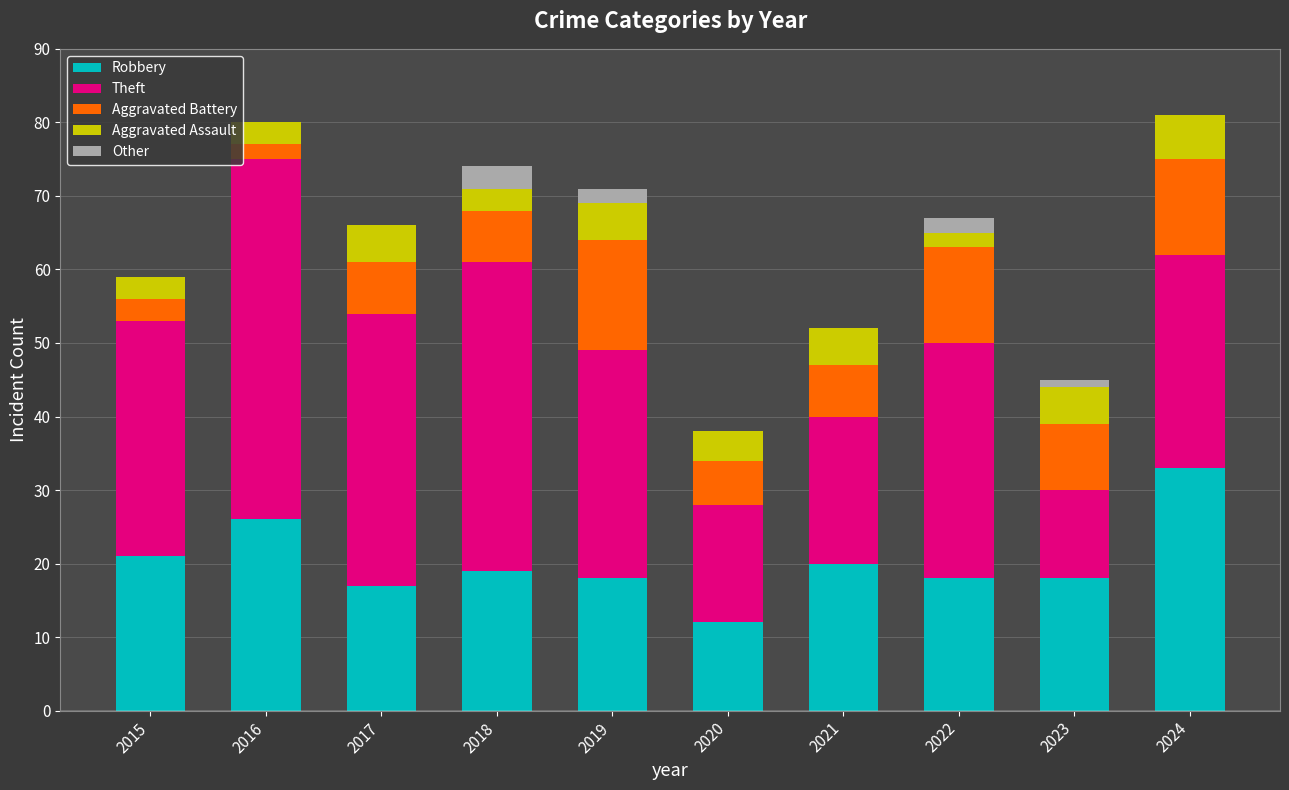

What is the total value across all series at 2019?

71